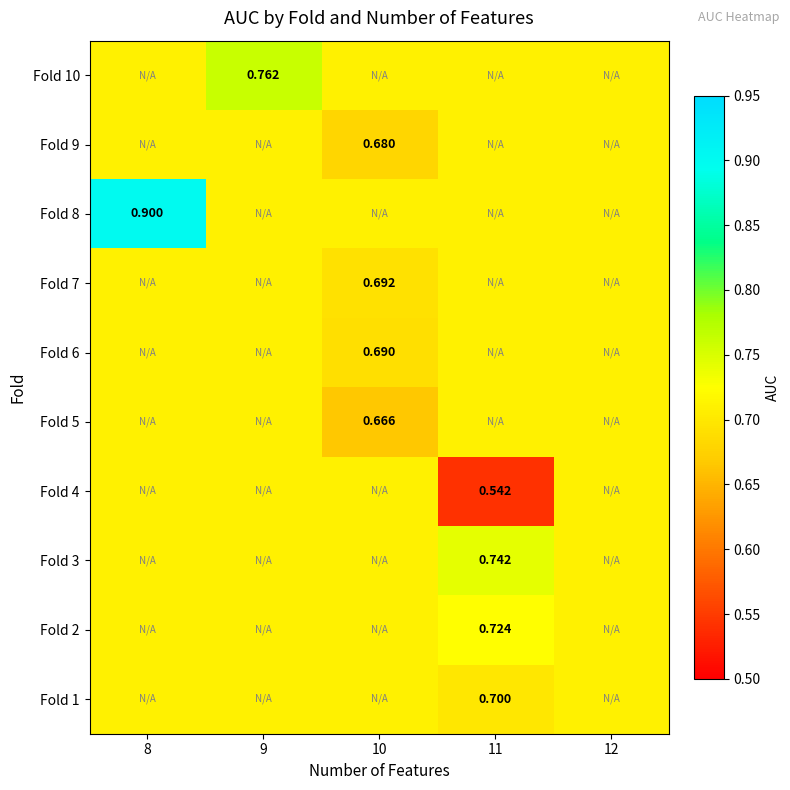

Is it true that Fold 10 equals 0.2 at 11?

False